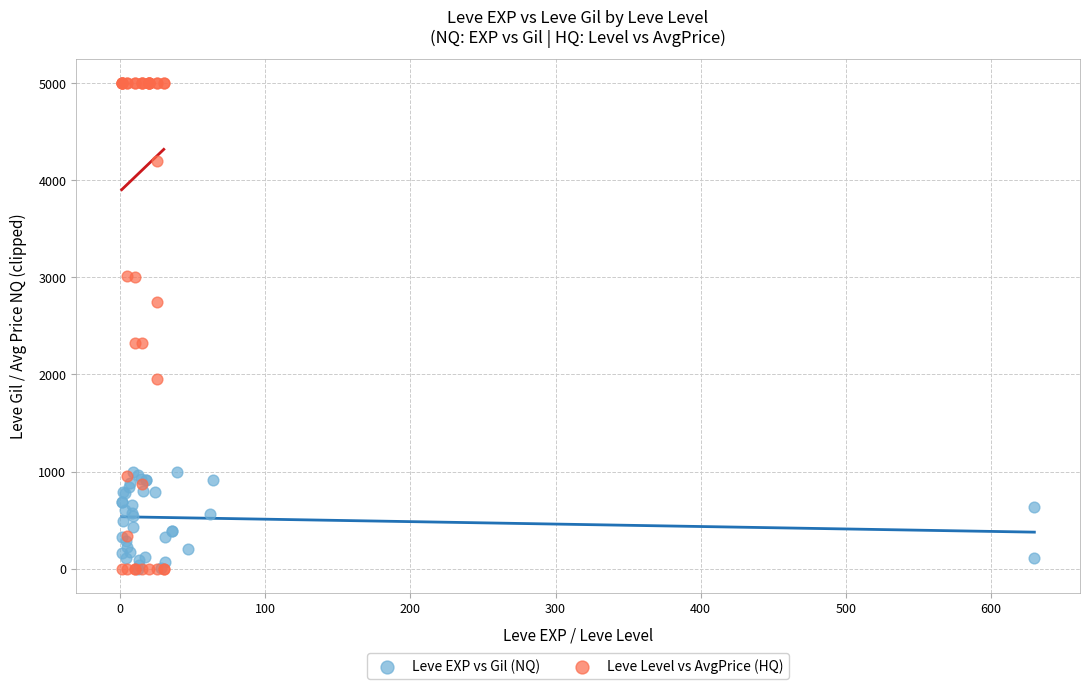

Which series contains the highest Y value?

Leve Level vs AvgPrice (HQ)